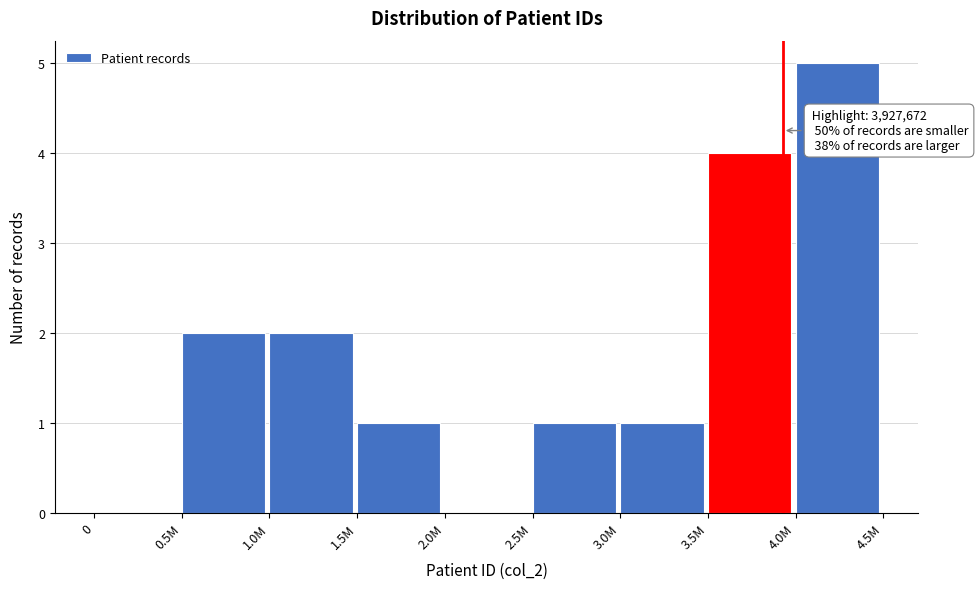

Reading right to left, what are all the values shown in this chart?

4.0M=5	3.5M=4	3.0M=1	2.5M=1	2.0M=0	1.5M=1	1.0M=2	0.5M=2	0=0